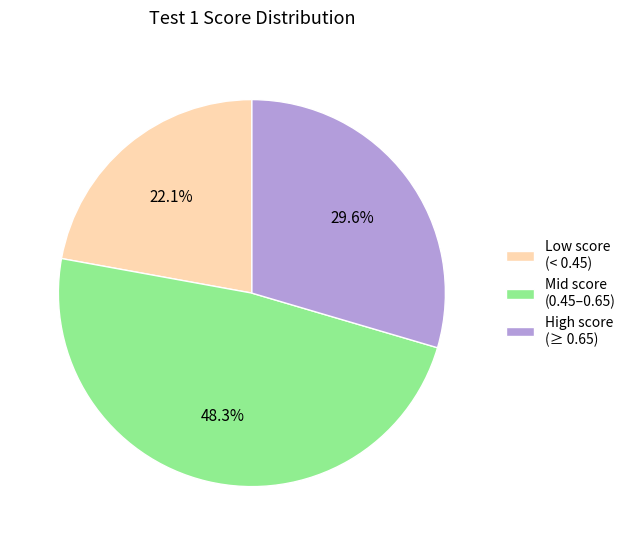

How many segments does this pie chart have?

3